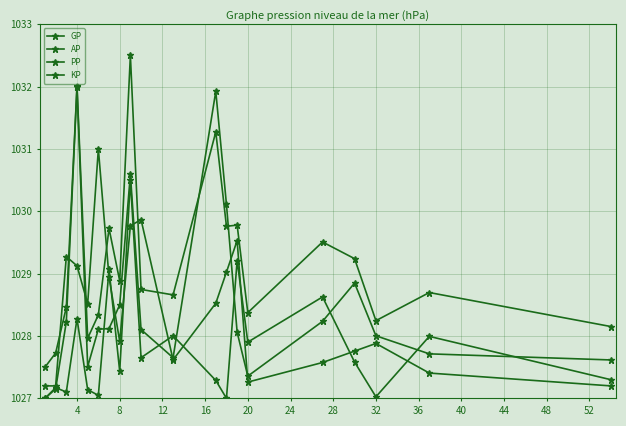

Reading left to right, extract all data points from this chart.

GP: 1027.5	1027.7	1028.5	1032.0	1028.0	1028.3	1029.7	1028.9	1032.5	1028.7	1028.7	1031.3	1029.8	1029.8	1028.4	1029.5	1029.2	1028.2	1028.7	1028.2
AP: 1027.0	1027.2	1028.2	1032.0	1027.5	1028.1	1028.1	1028.5	1030.6	1028.1	1027.7	1031.9	1030.1	1028.1	1027.4	1028.2	1028.8	1028.0	1027.7	1027.6
PP: 1027.2	1027.2	1029.3	1029.1	1028.5	1031.0	1028.9	1027.9	1029.8	1029.9	1027.6	1028.5	1029.0	1029.5	1027.3	1027.6	1027.8	1027.9	1027.4	1027.2
KP: 1027.0	1027.2	1027.1	1028.3	1027.1	1027.0	1029.1	1027.4	1030.5	1027.7	1028.0	1027.3	1027.0	1029.2	1027.9	1028.6	1027.6	1027.0	1028.0	1027.3